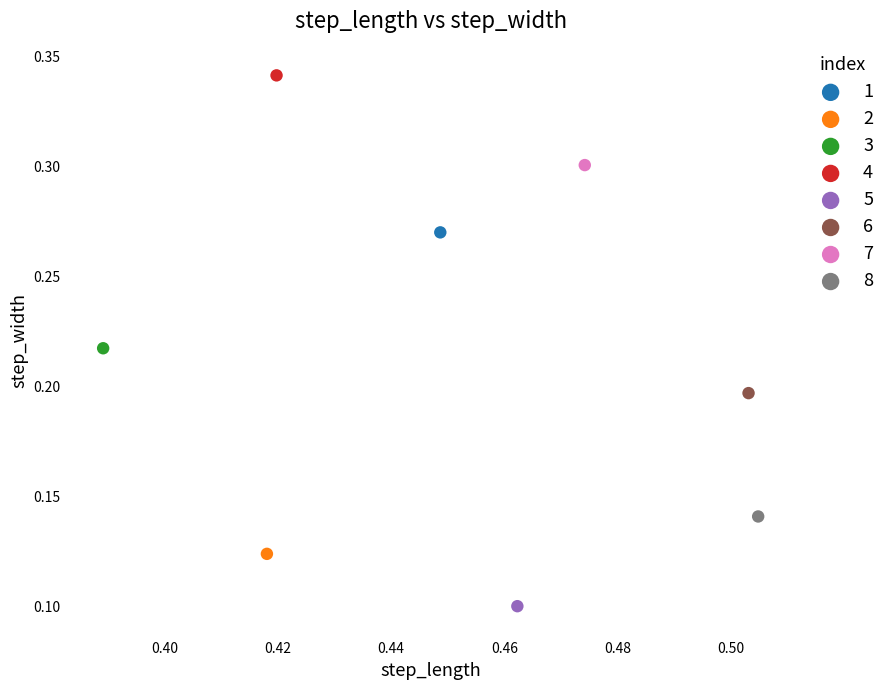

What are all the series names shown in the legend?

1, 2, 3, 4, 5, 6, 7, 8